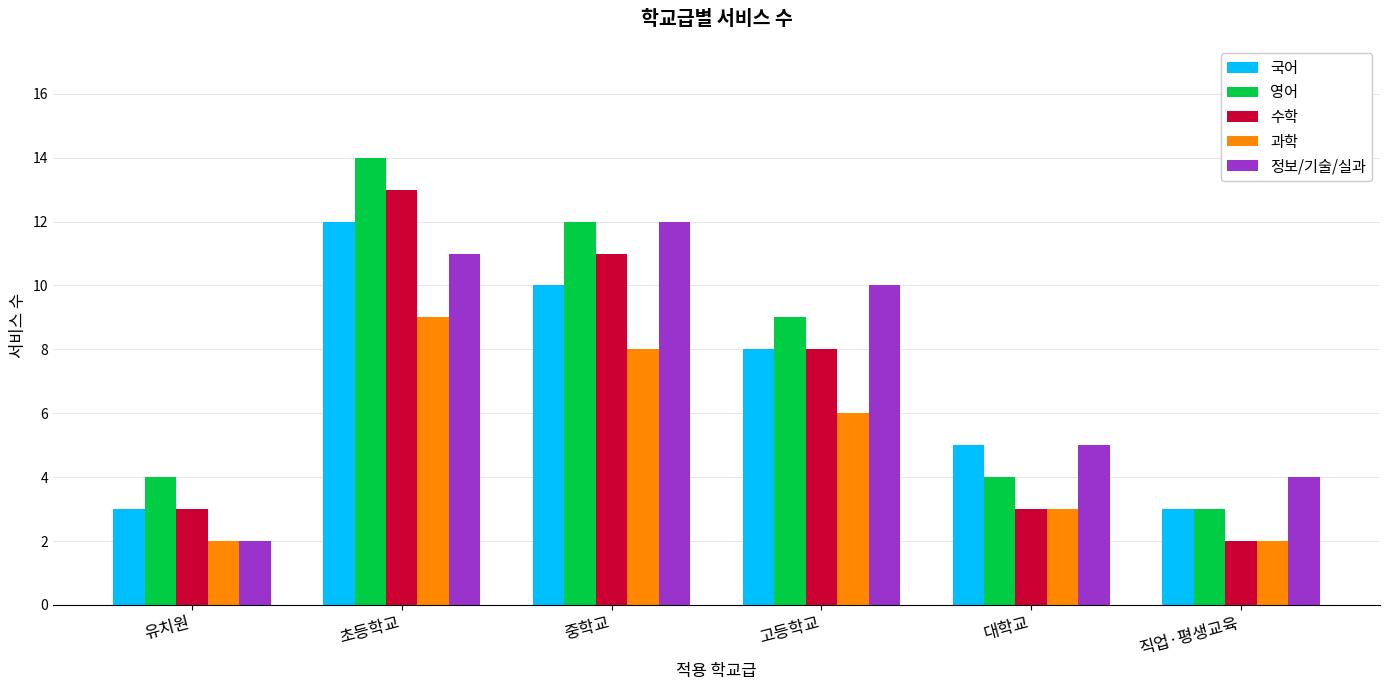

Reading left to right, transcribe all the data shown in this chart.

국어: 3	12	10	8	5	3
영어: 4	14	12	9	4	3
수학: 3	13	11	8	3	2
과학: 2	9	8	6	3	2
정보/기술/실과: 2	11	12	10	5	4